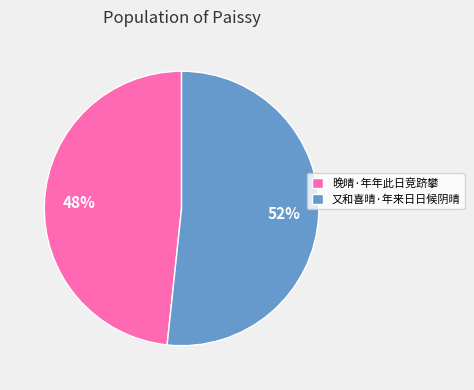

The 又和喜晴·年来日日候阴晴 slice represents 39% of the pie. True or false?

False